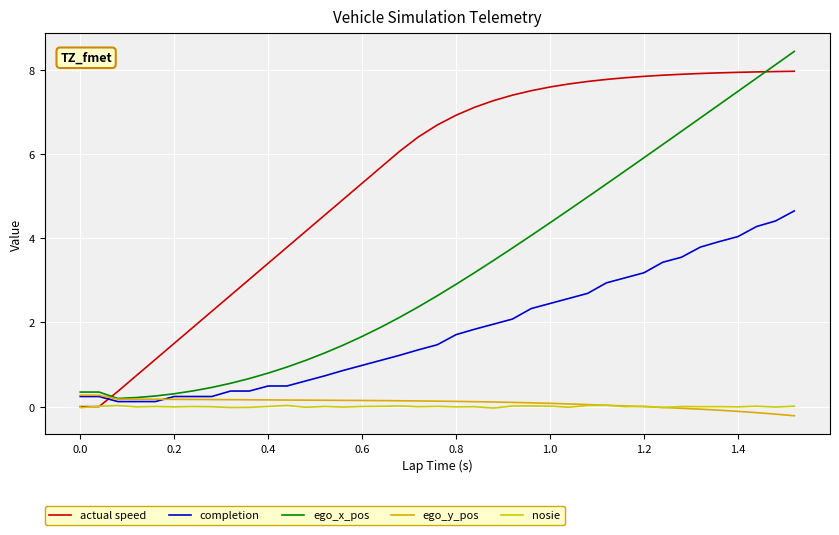

How many categories are shown in the chart?

40